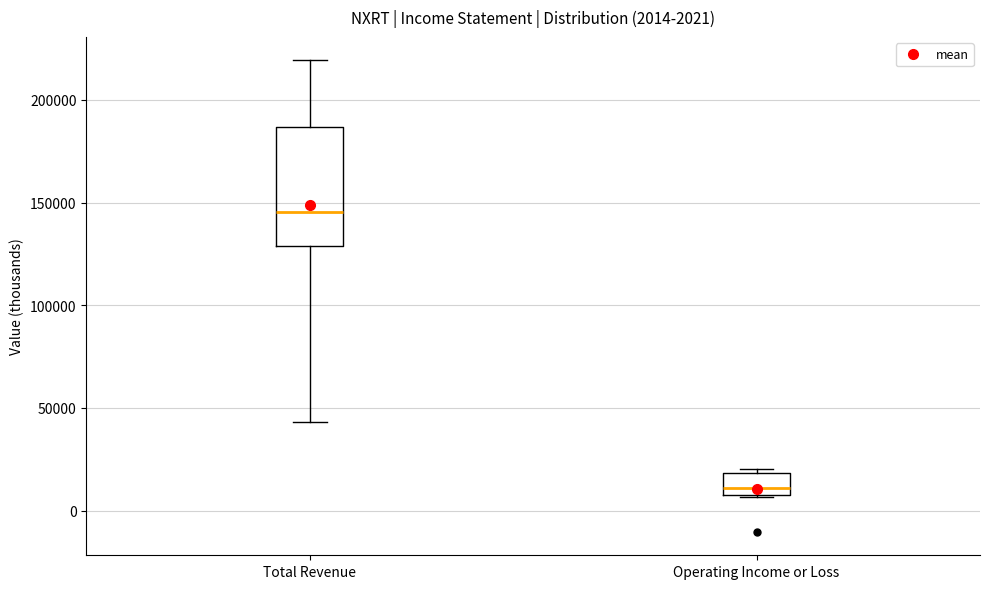

Which box's median line is the lowest?

Operating Income or Loss